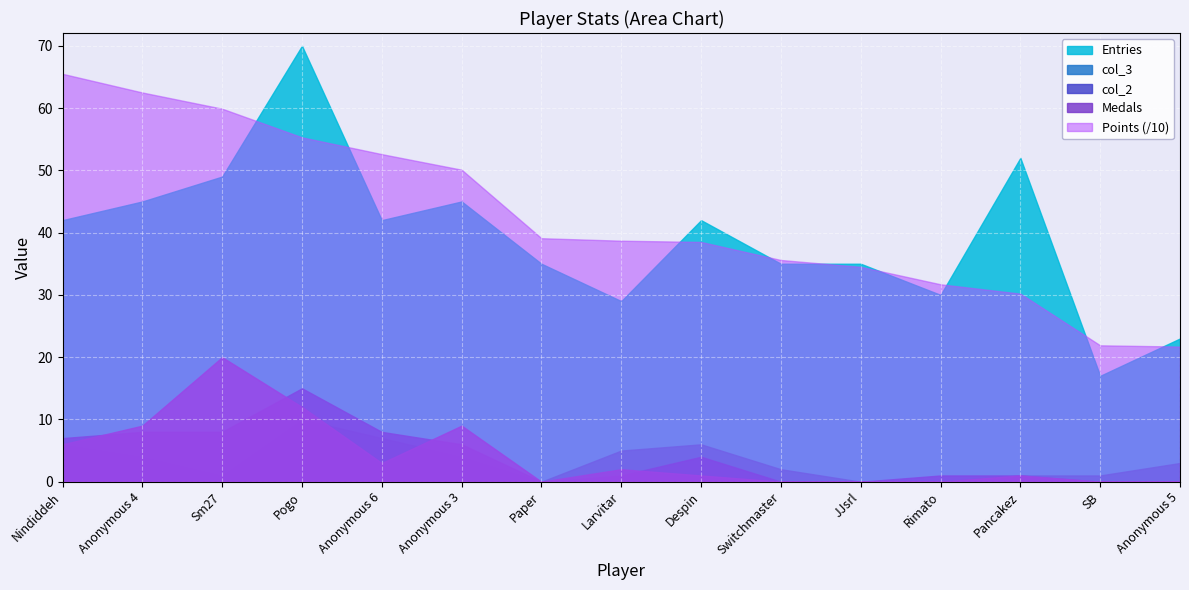

What position from the left is Points?

1